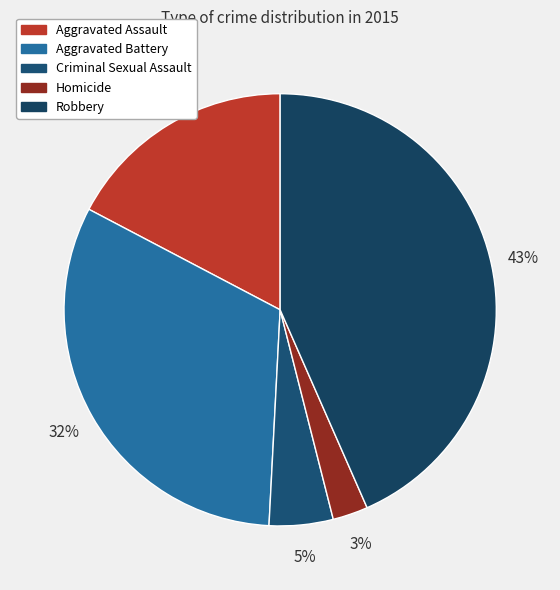

True or false: Aggravated Battery accounts for 32% of the total.

True